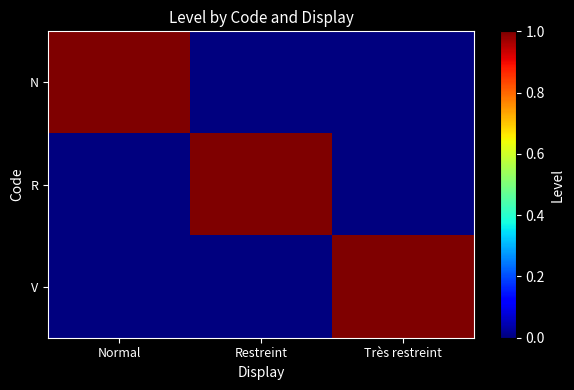

List the series in order of their peak value, highest first.

N, R, V